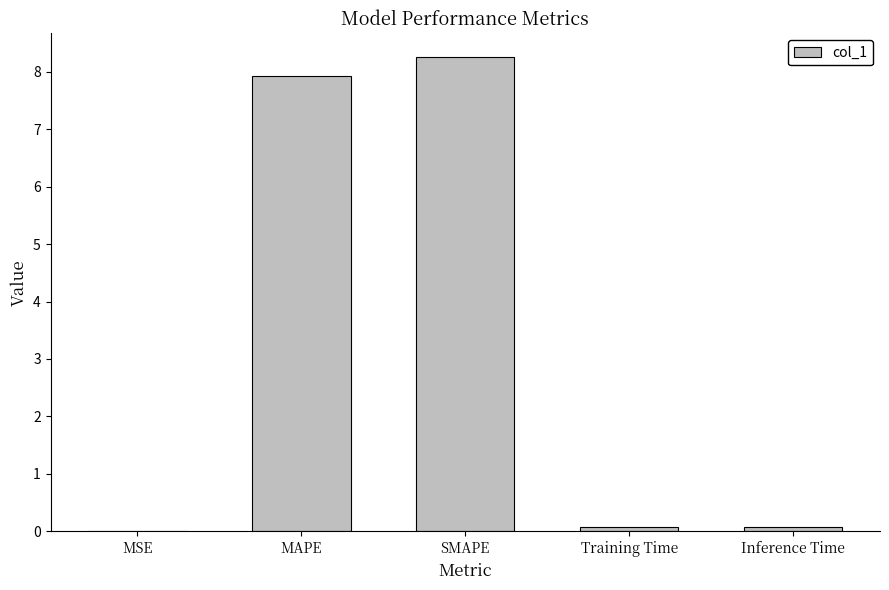

What is the maximum value shown in the chart?

8.3